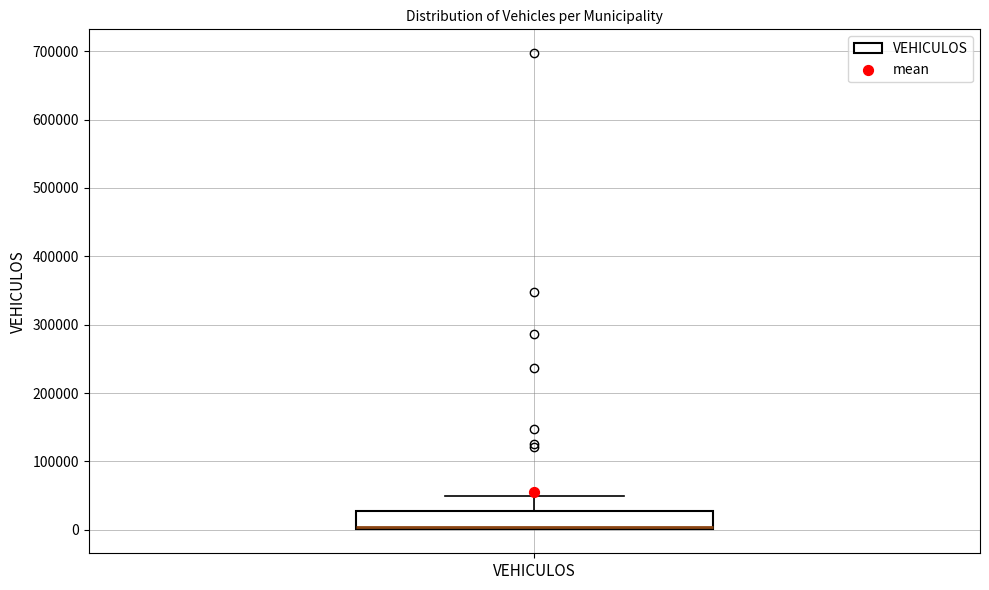

Read this box plot against the y-axis: the position of the median line, the range covered by the box, and the ends of both whiskers. The values are not printed on the chart, so give them approximately, as read against the axis.

median 0 (drawn on the box's lower edge), box 0 to 30000, whiskers 0 to 50000